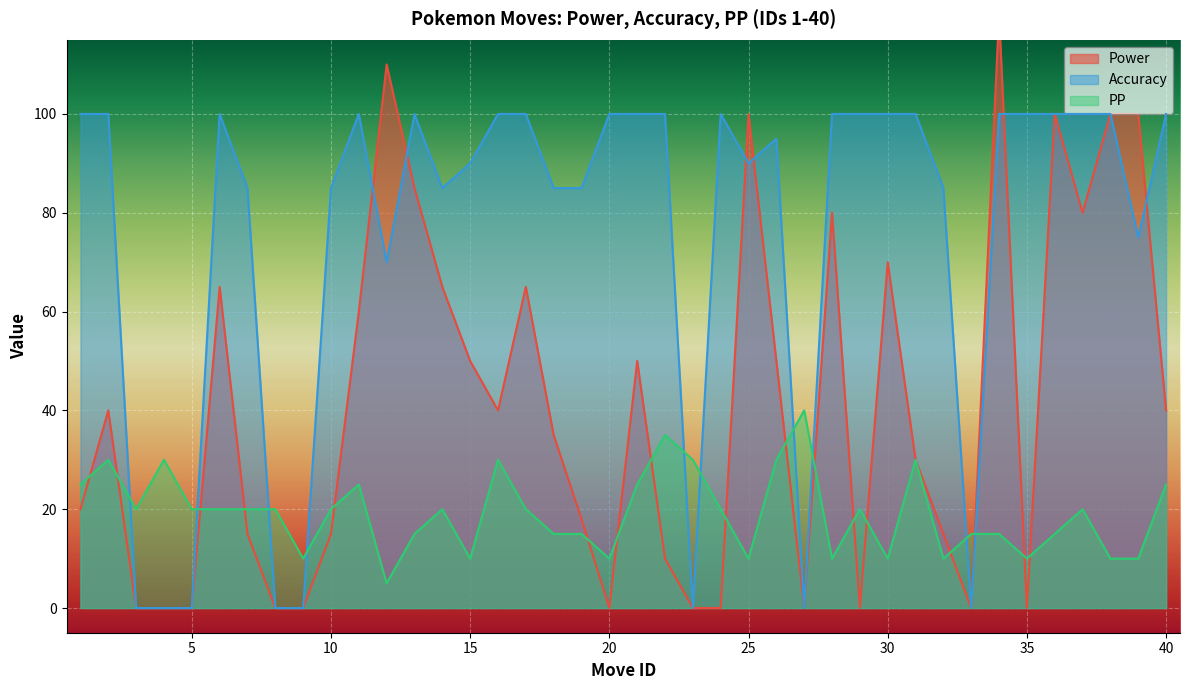

At which label is PP closest to 22?

3